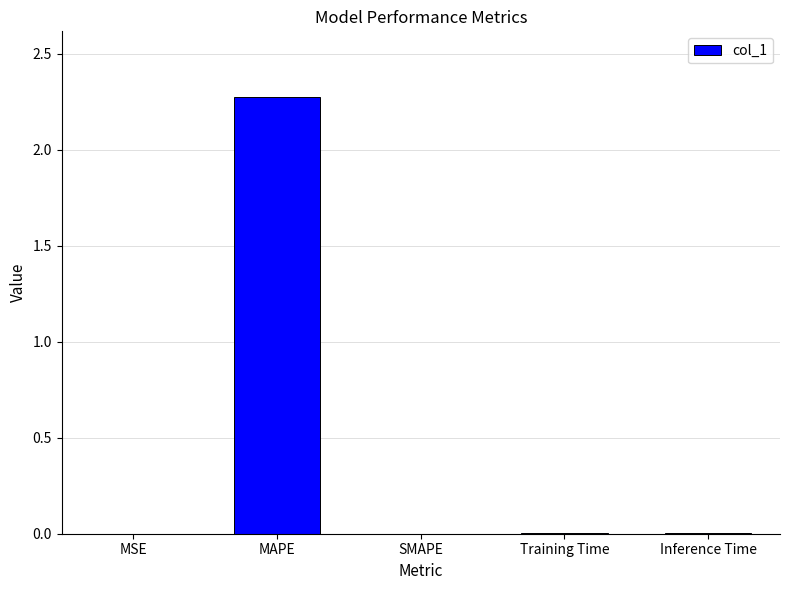

The chart shows a value of 0.0 at Training Time. True or false?

True